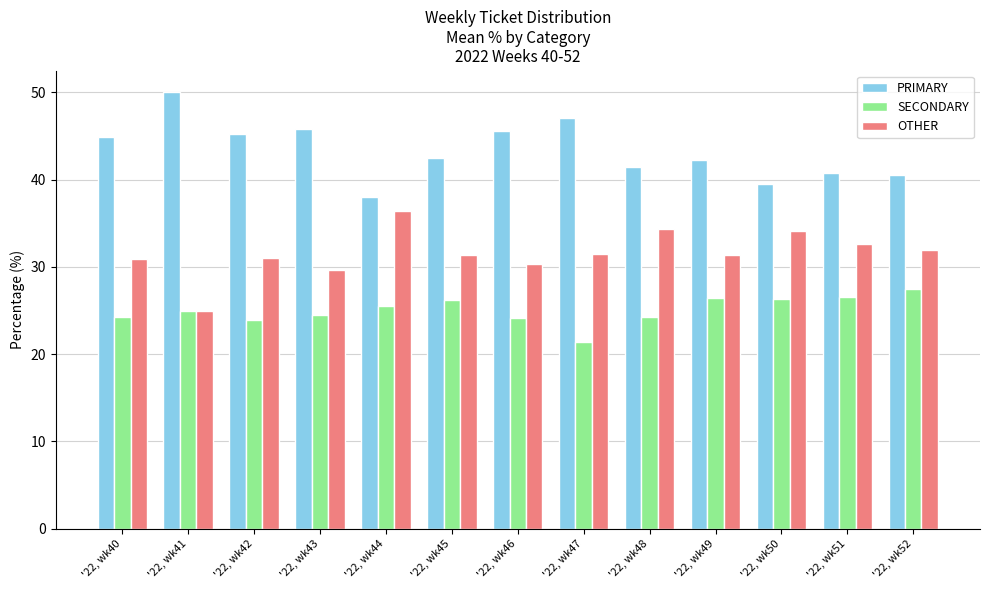

Which category has the lowest value across all series?

'22, wk47